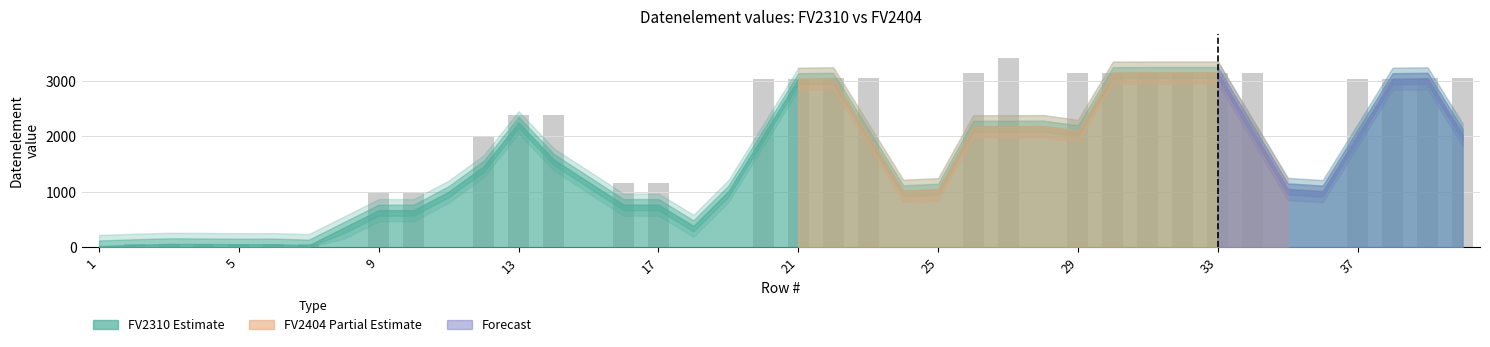

What is the sum of all values?

61259